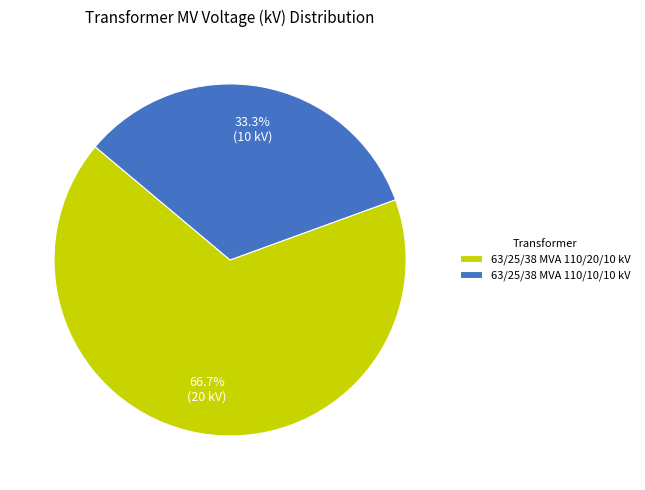

Between 63/25/38 MVA 110/10/10 kV and 63/25/38 MVA 110/20/10 kV, which is larger?

63/25/38 MVA 110/20/10 kV